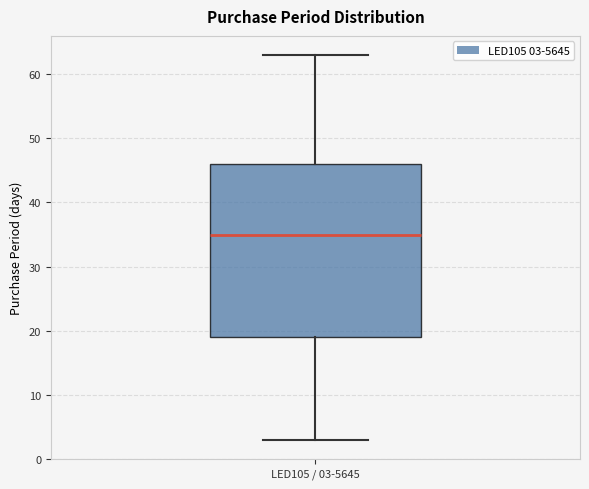

Transcribe this box plot: give where the median line is, the range the box spans, and where the two whiskers end, as read against the y-axis. The values are not printed on the chart, so give them approximately, as read against the axis.

median 35, box 19 to 46, whiskers 3 to 63